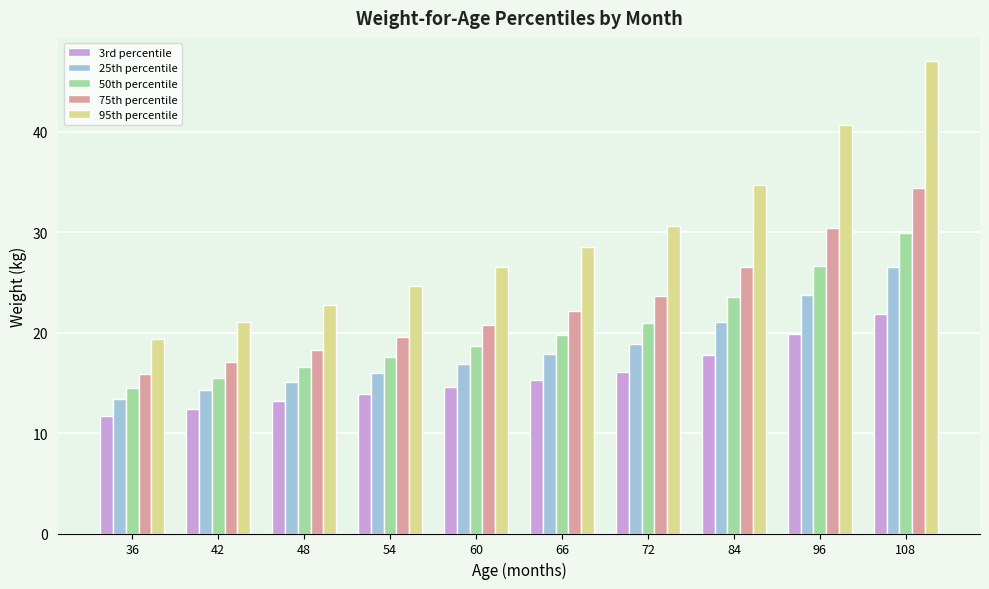

What is the value of the 3rd percentile bar at the 6th from the left?

15.3